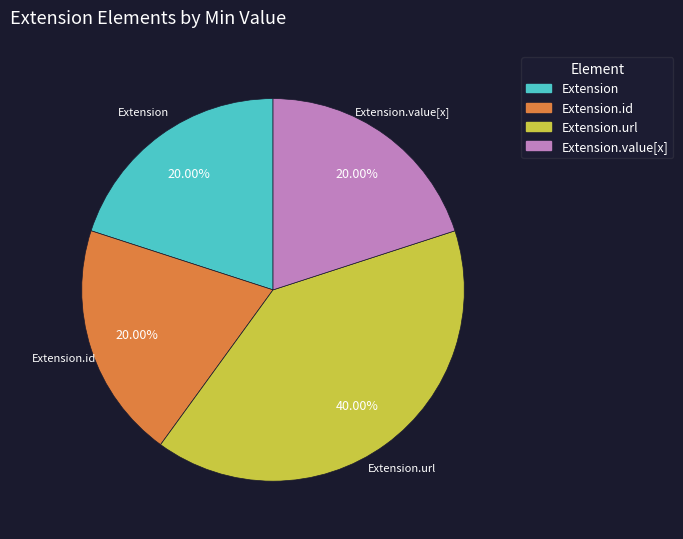

Does any single category account for the majority?

No